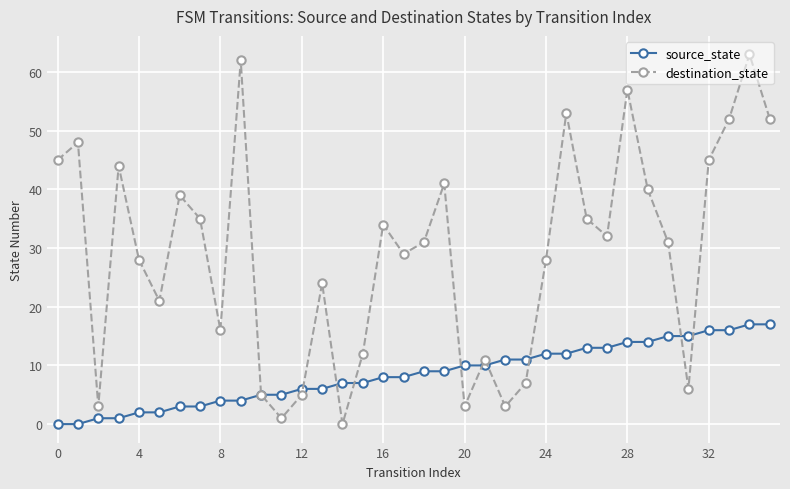

Which series has the largest total across all categories?

destination_state